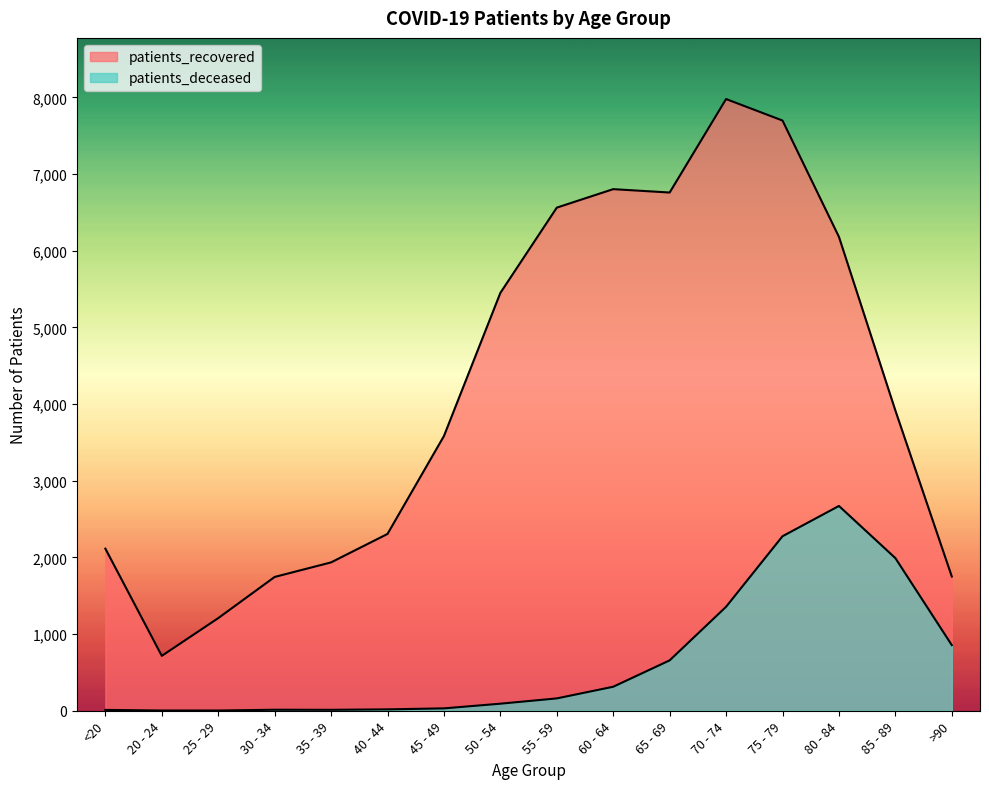

Which label corresponds to the smallest value in the chart?

20 - 24